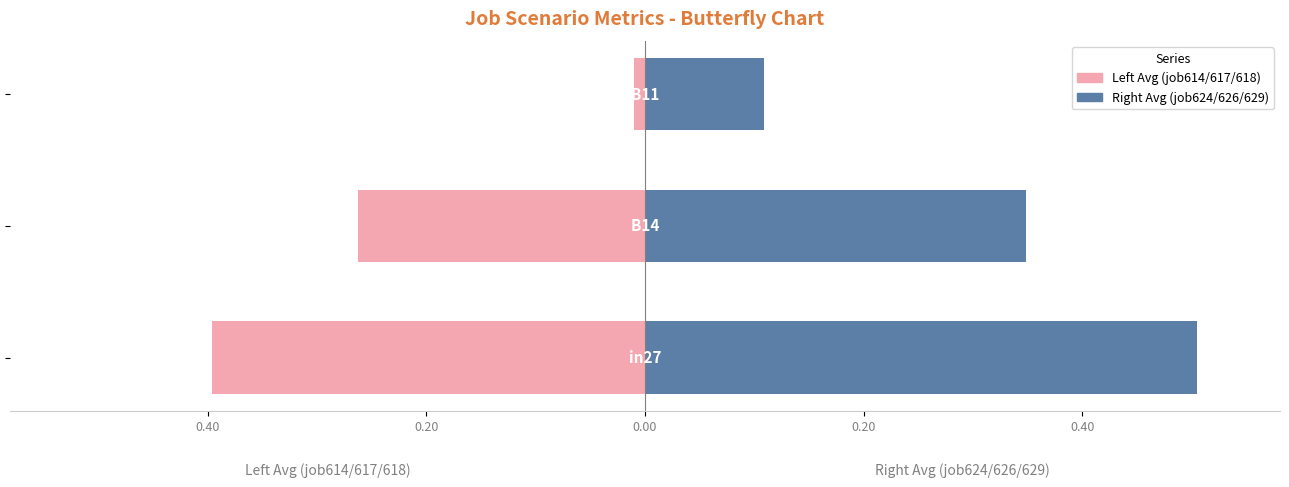

What is the average value of the Right Avg (job624/626/629) series?

0.3